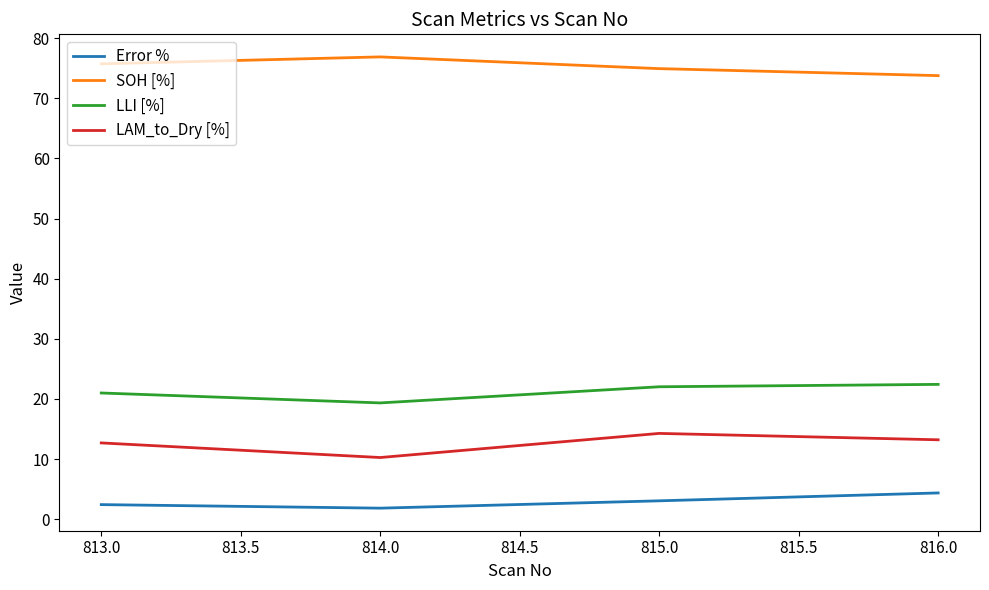

At which label does SOH [%] reach its minimum?

816.0